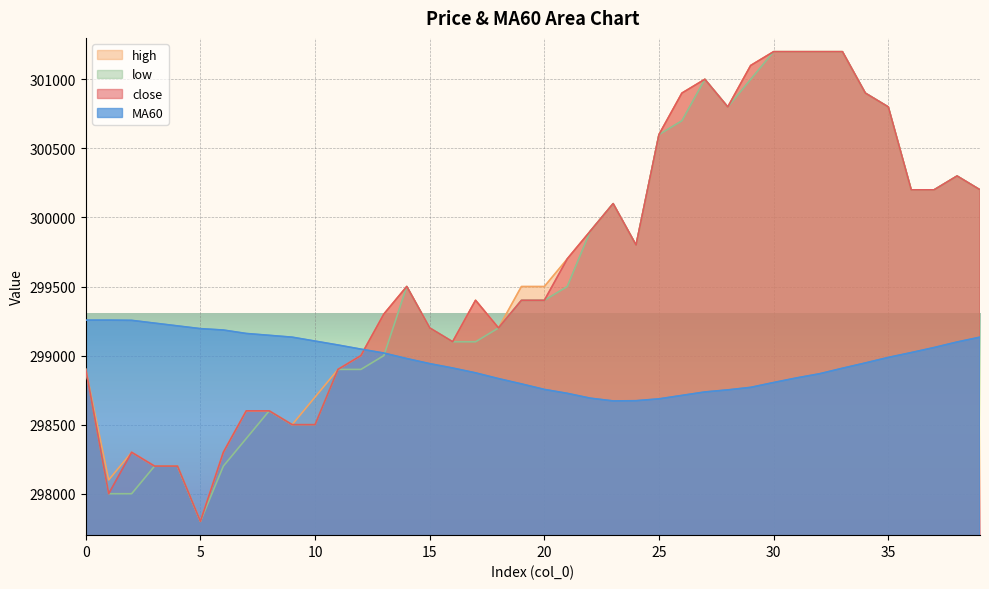

What is the value of the high point at the 18th from the left?

299400.0